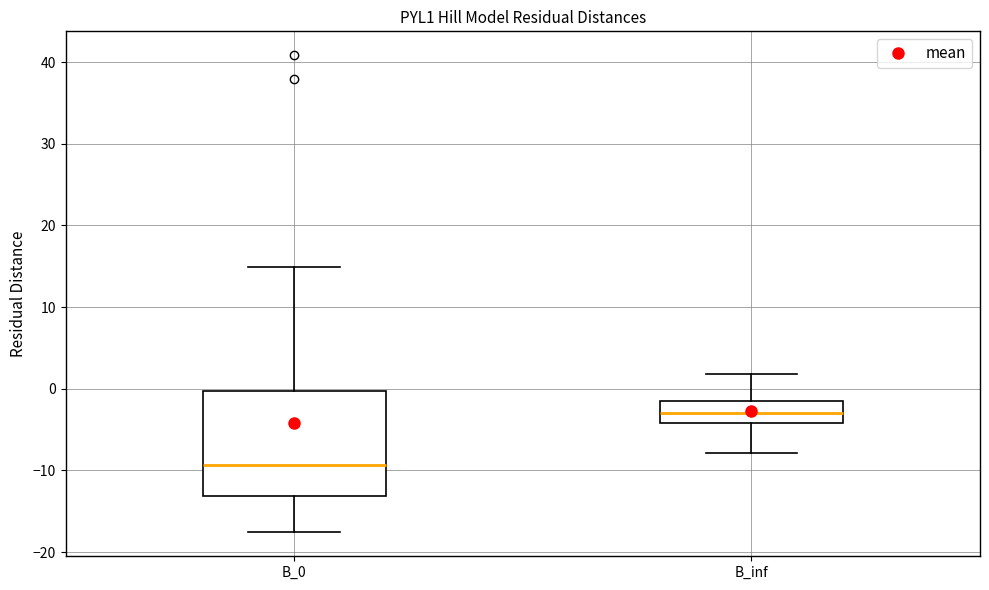

Which box has the lowest median line?

B_0